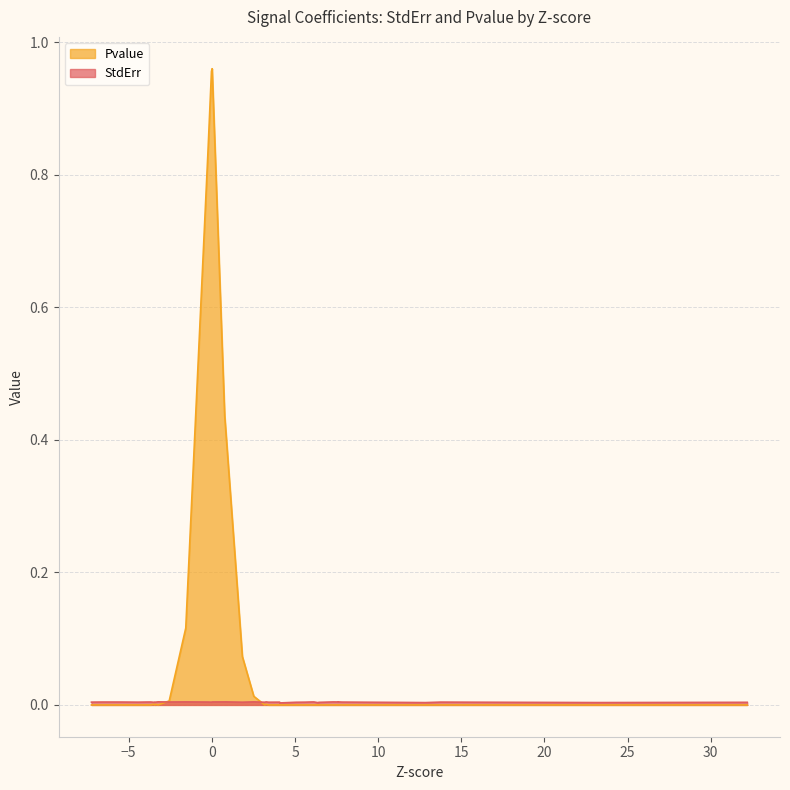

List the labels in order of StdErr value, largest first.

29, 20, 22, 6, 27, 23, 18, 8, 11, 24, 12, 7, 28, 34, 35, 38, 37, 26, 5, 2, 31, 39, 16, 36, 30, 13, 25, 21, 17, 32, 19, 33, 14, 0, 9, 4, 1, 3, 10, 15